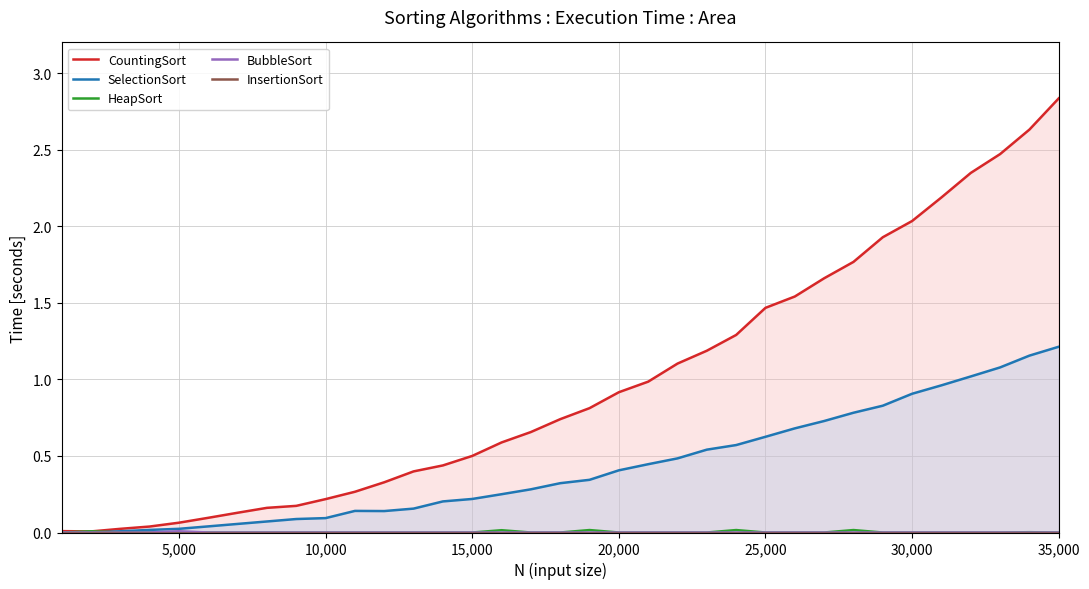

Does the chart have visible grid lines?

Yes